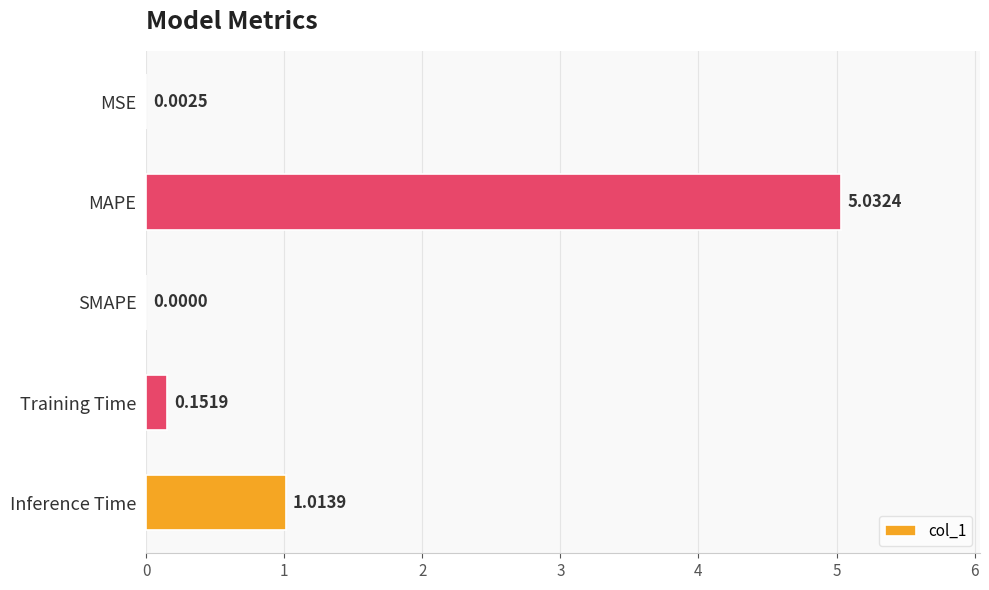

Which label corresponds to the largest value in the chart?

MAPE